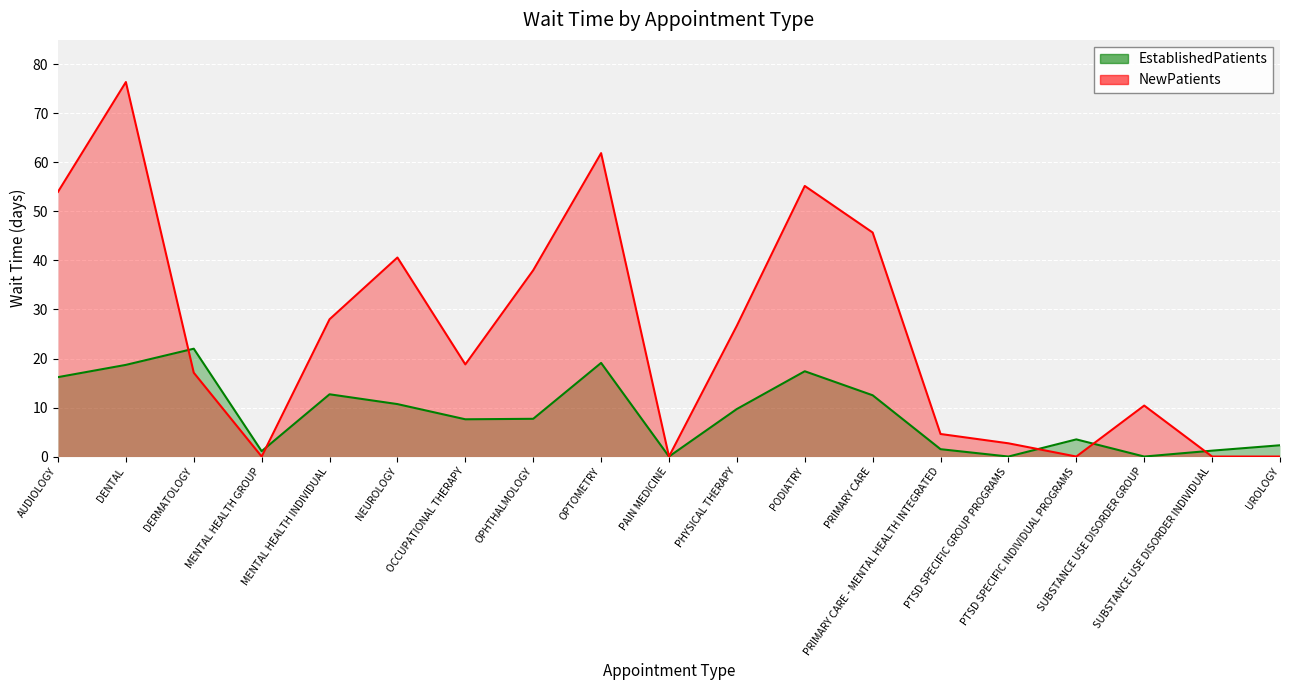

What is the sum of all NewPatients values?

480.1